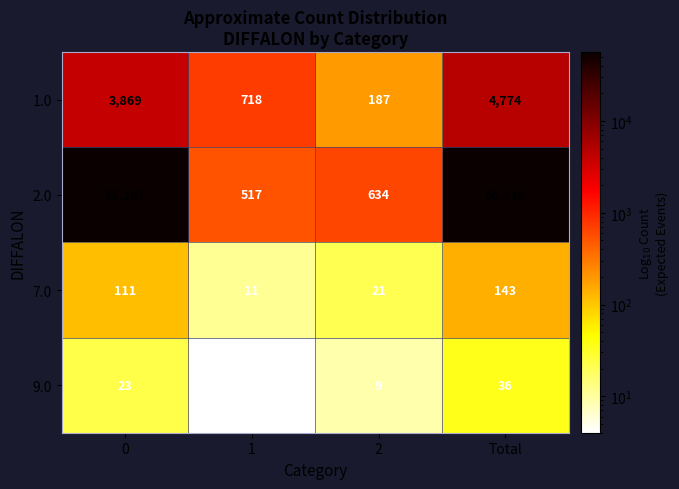

List the labels in order of 1.0 value, smallest first.

2, 1, 0, Total